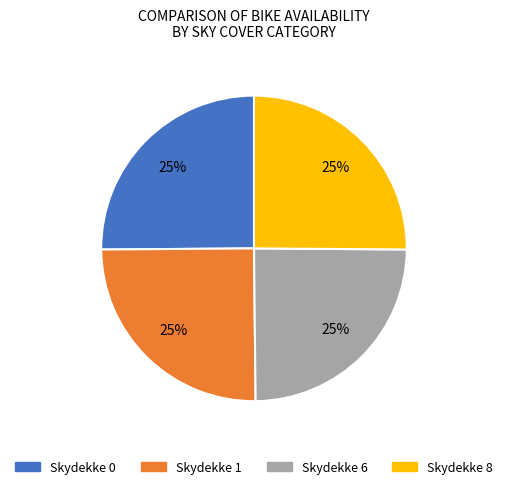

To the nearest percent, what is the average slice percentage?

25%